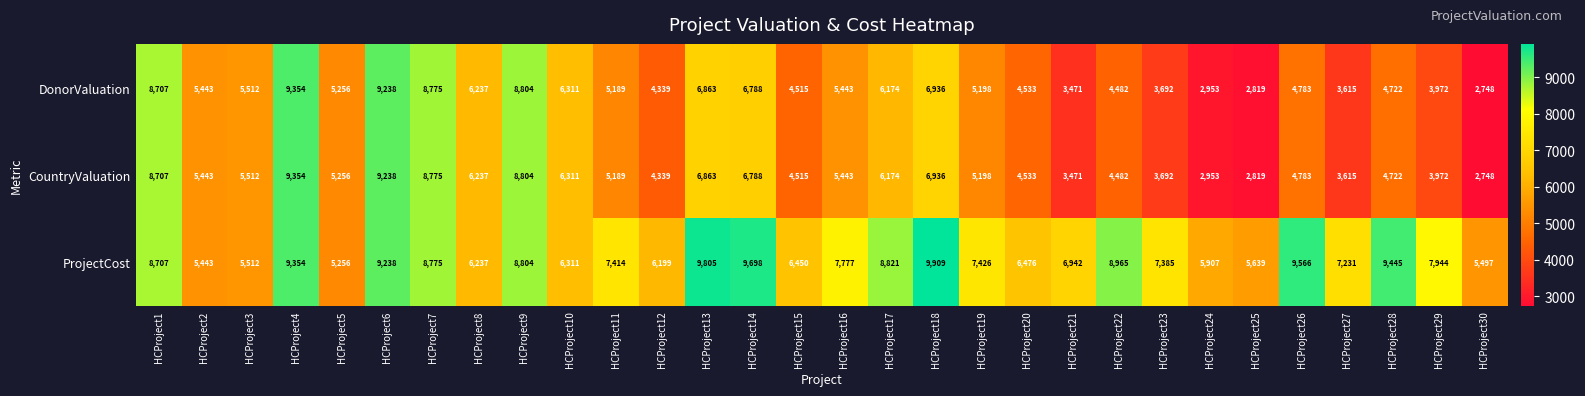

What is the minimum value shown in the chart?

2748